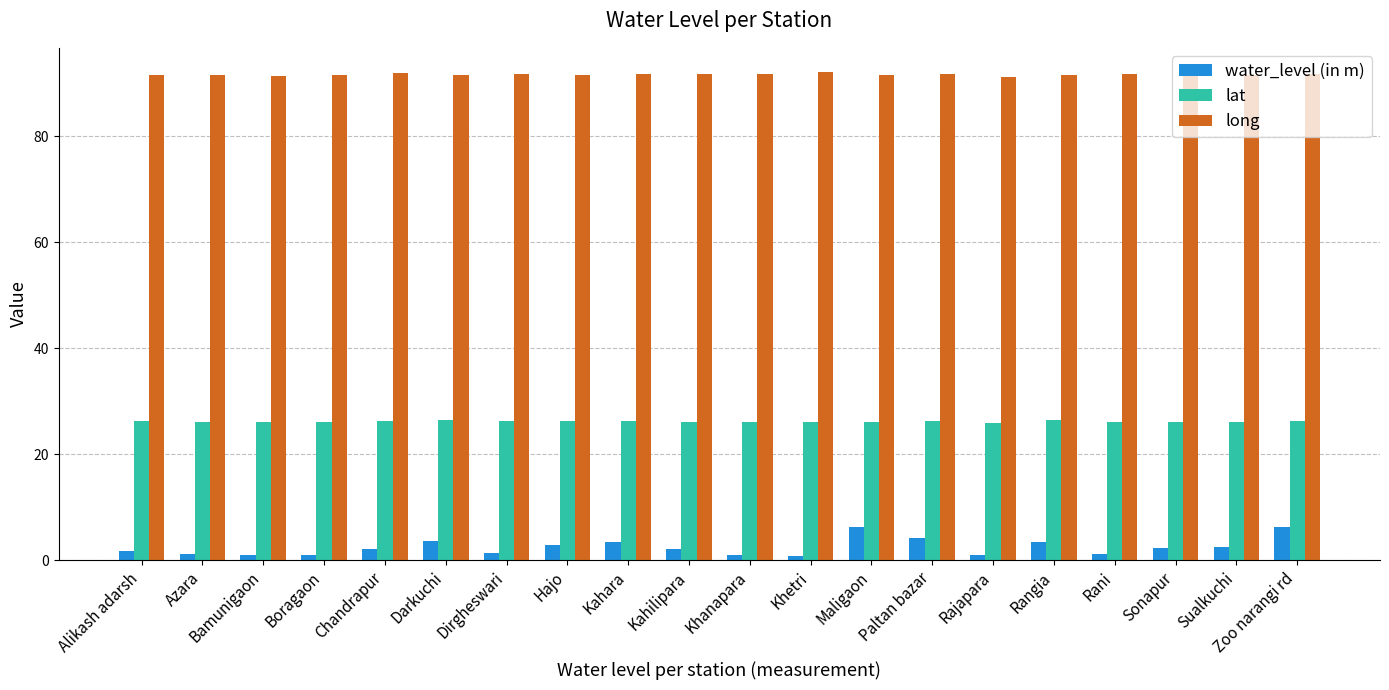

The lat series shows 15.5 at Chandrapur. True or false?

False